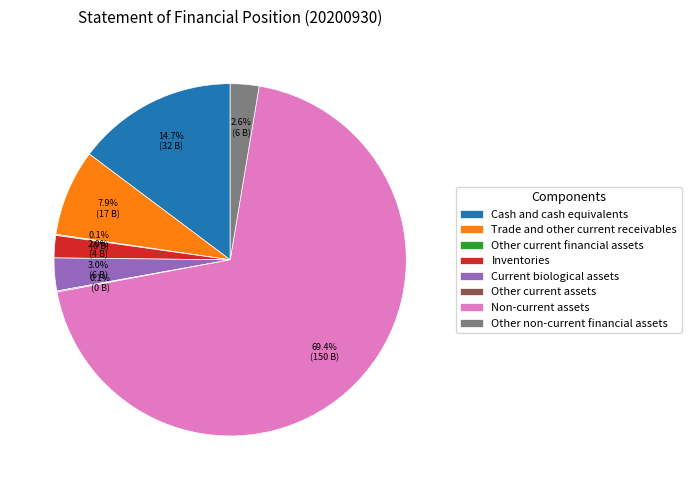

Which slice is the largest?

Non-current assets